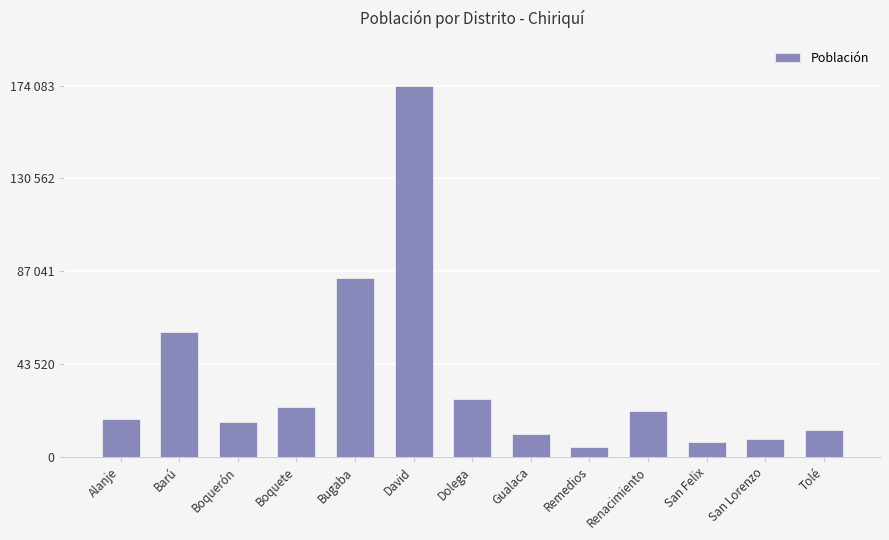

Reading left to right, extract all data points from this chart.

Alanje=17467	Barú=58608	Boquerón=16281	Boquete=23405	Bugaba=83961	David=174083	Dolega=26882	Gualaca=10433	Remedios=4337	Renacimiento=21499	San Felix=6826	San Lorenzo=8045	Tolé=12712